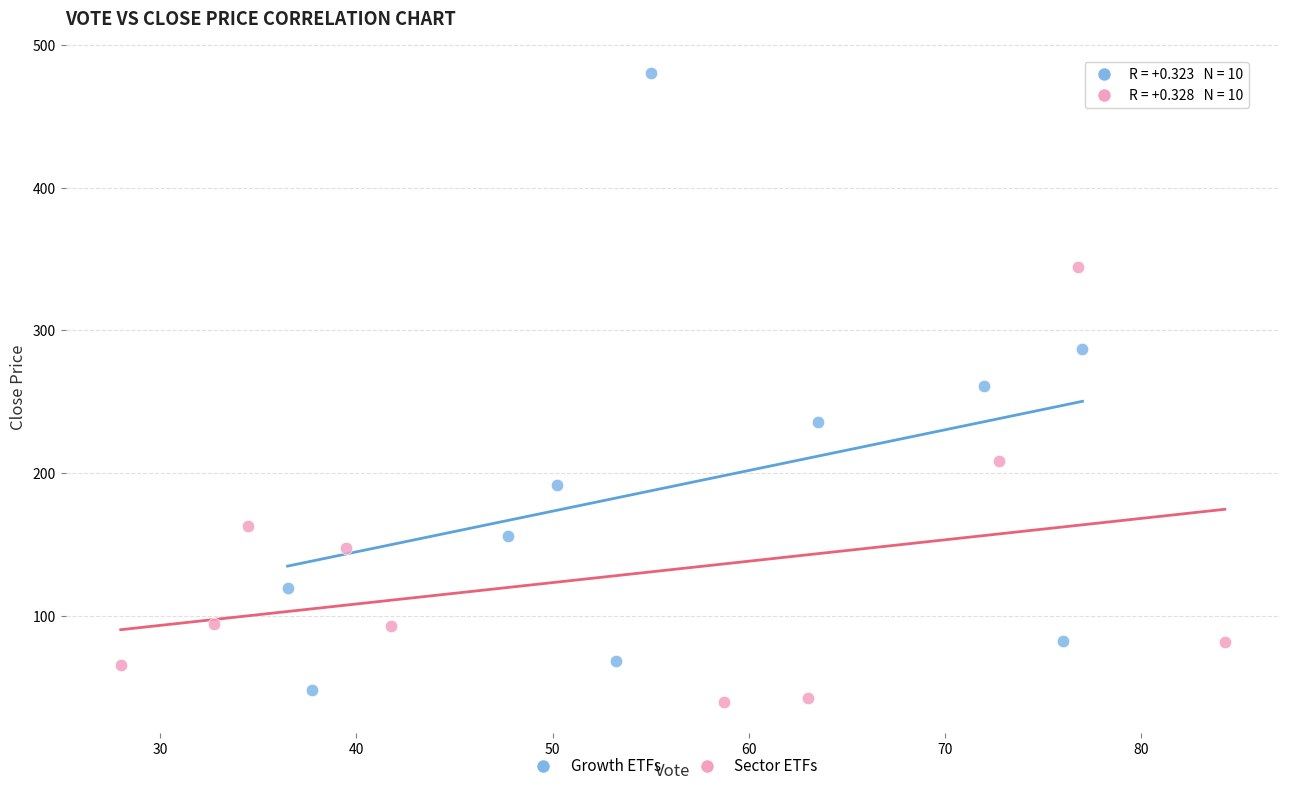

Which series reaches the maximum Y coordinate?

Growth ETFs